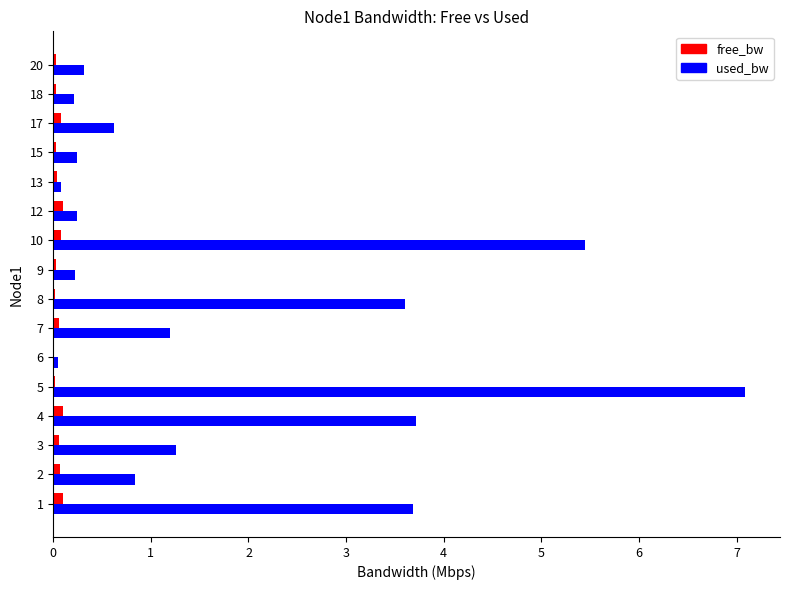

Which series has the largest total across all categories?

used_bw